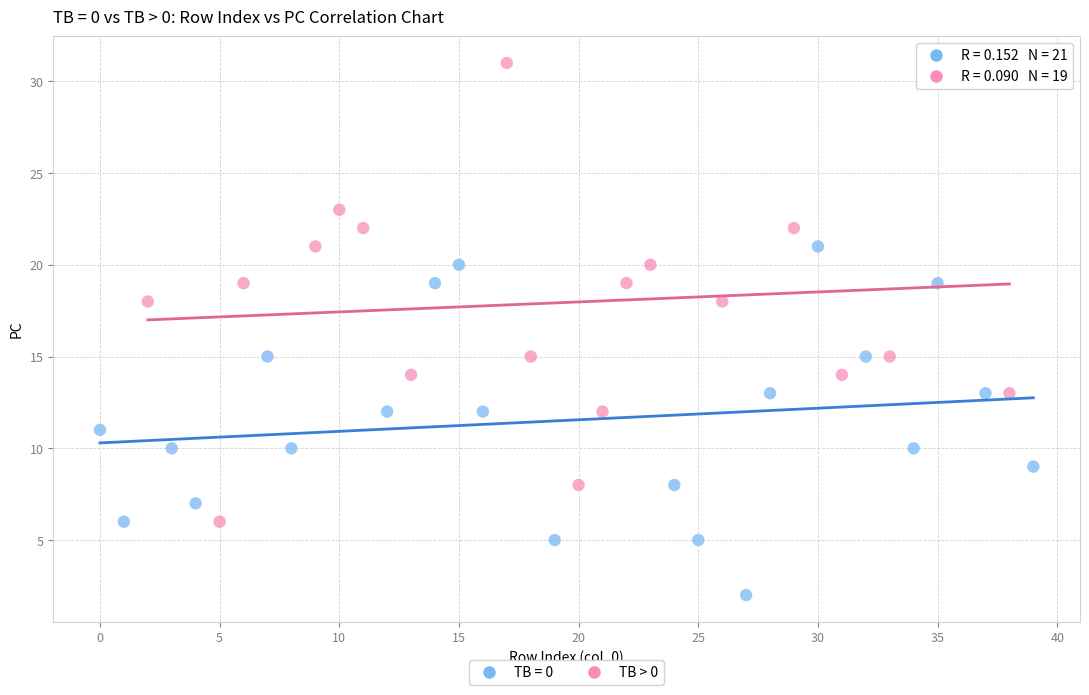

Which series has the largest Y range (max minus min)?

TB > 0